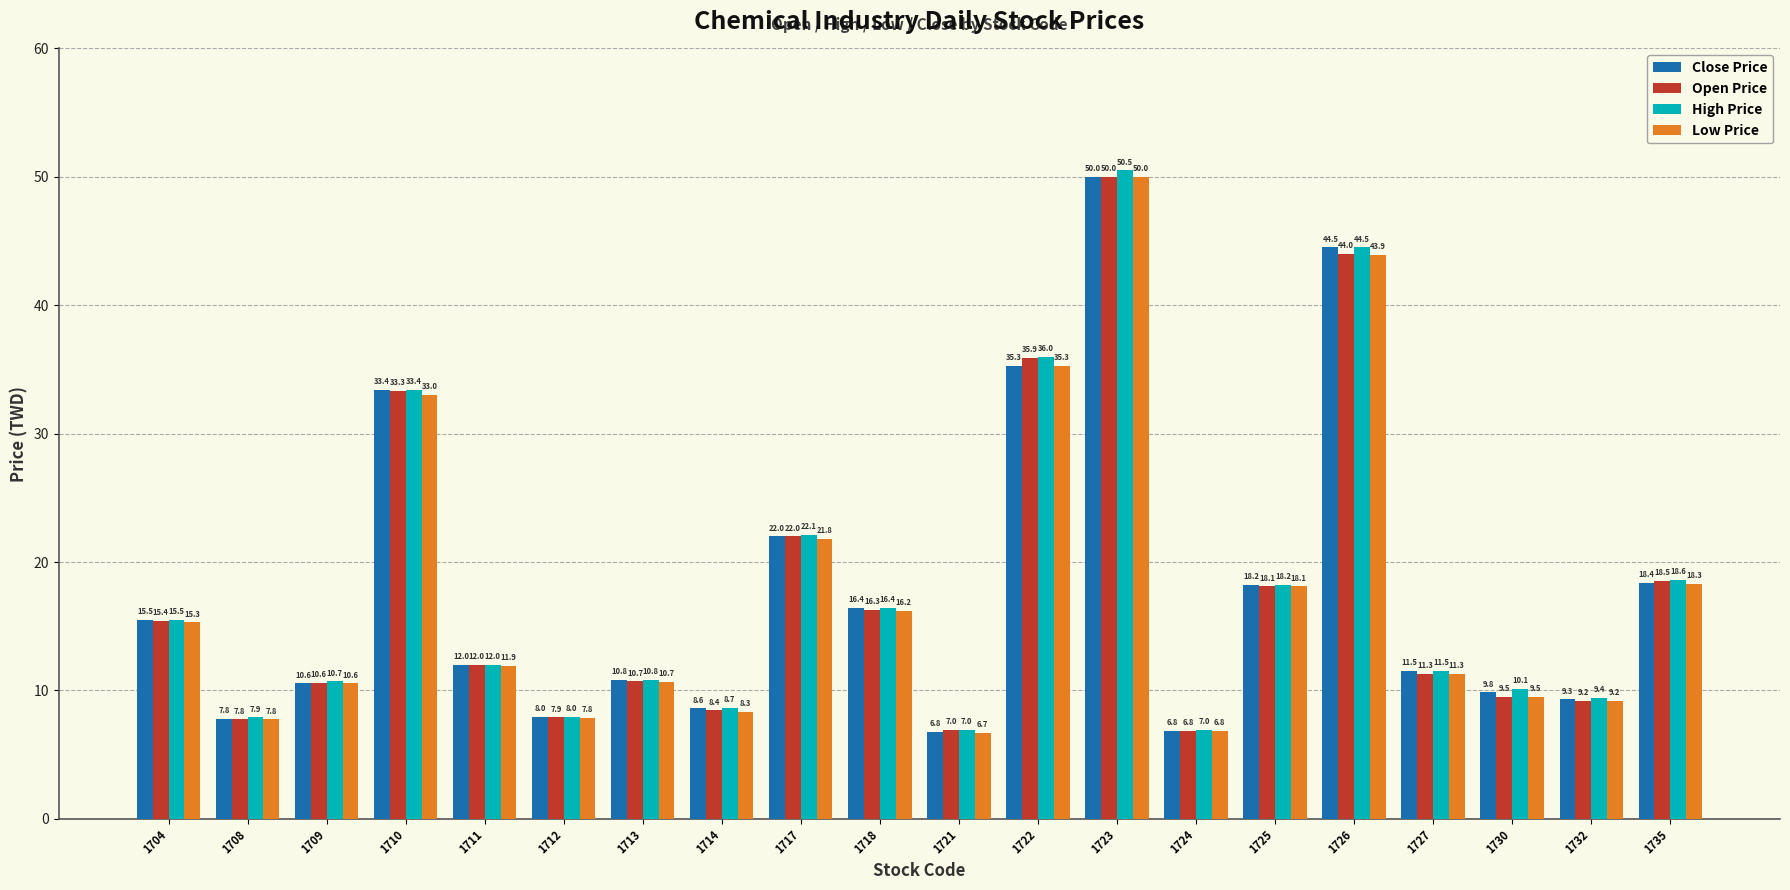

Is the value of Low Price at 1708 greater than the value of Open Price at 1724?

Yes